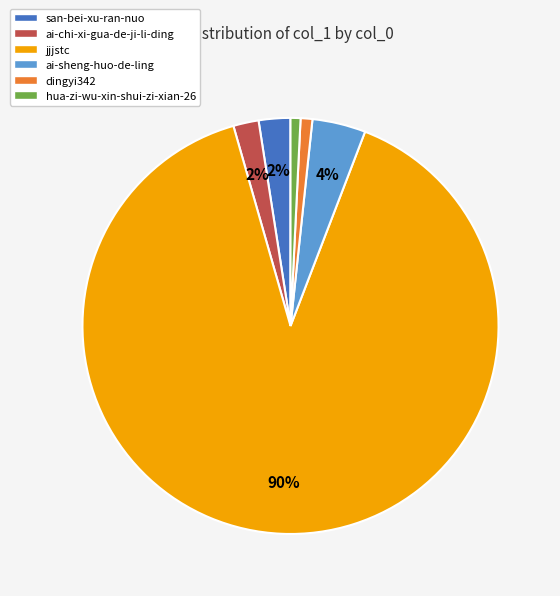

To the nearest percent, what percentage of the pie is dingyi342?

1%